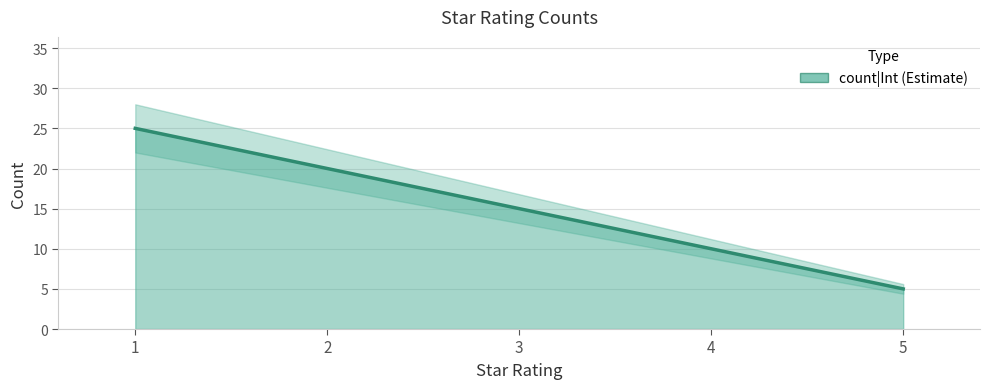

Which label corresponds to the largest value in the chart?

1